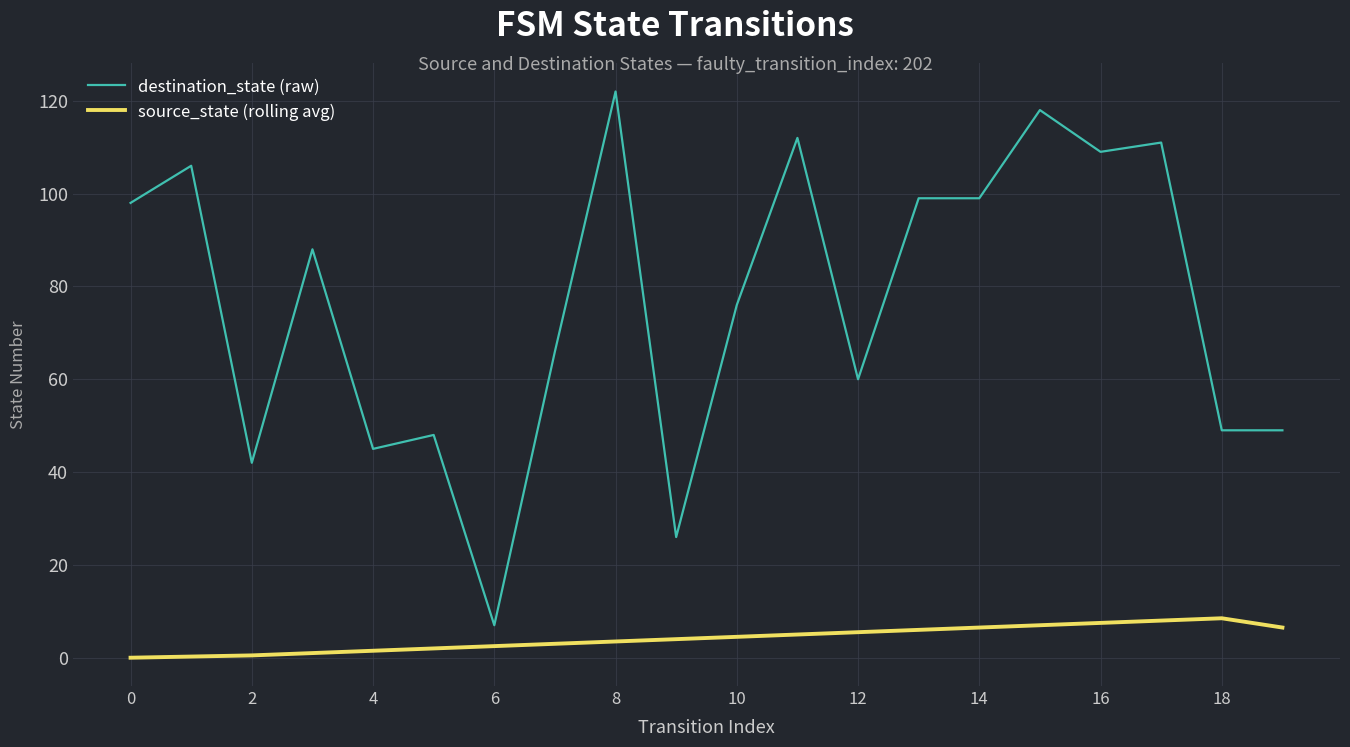

True or false: destination_state (raw) and source_state (rolling avg) cross at least once.

False